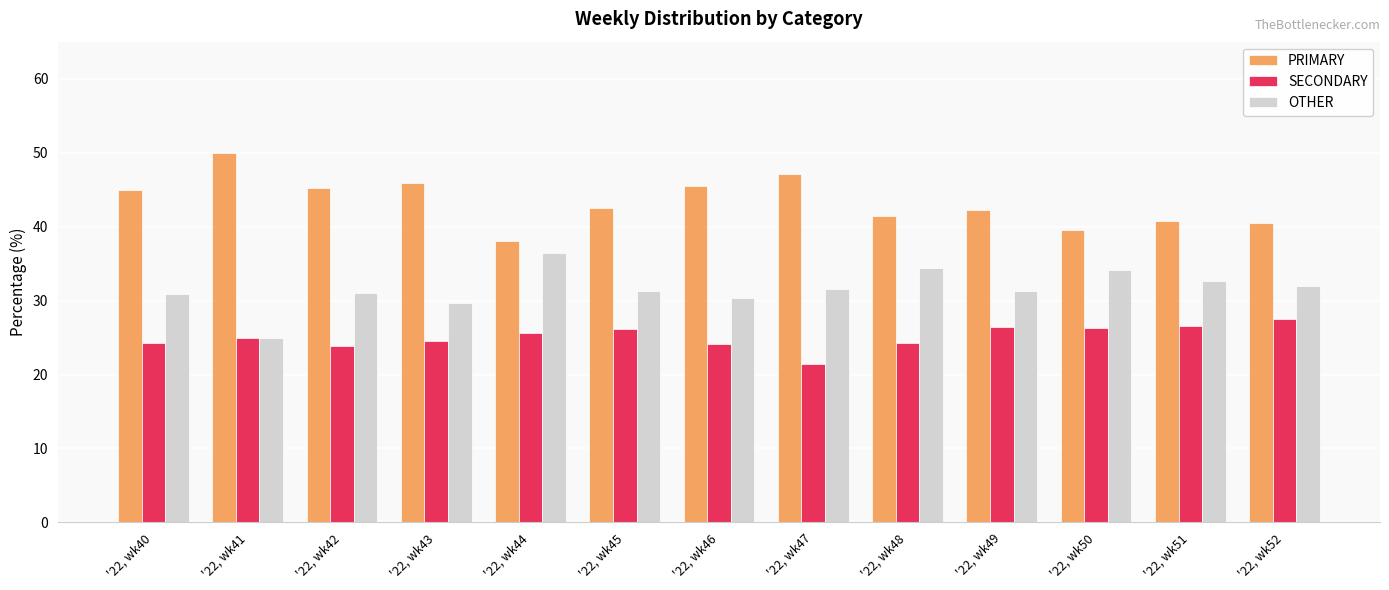

What is the maximum value shown in the chart?

50.0